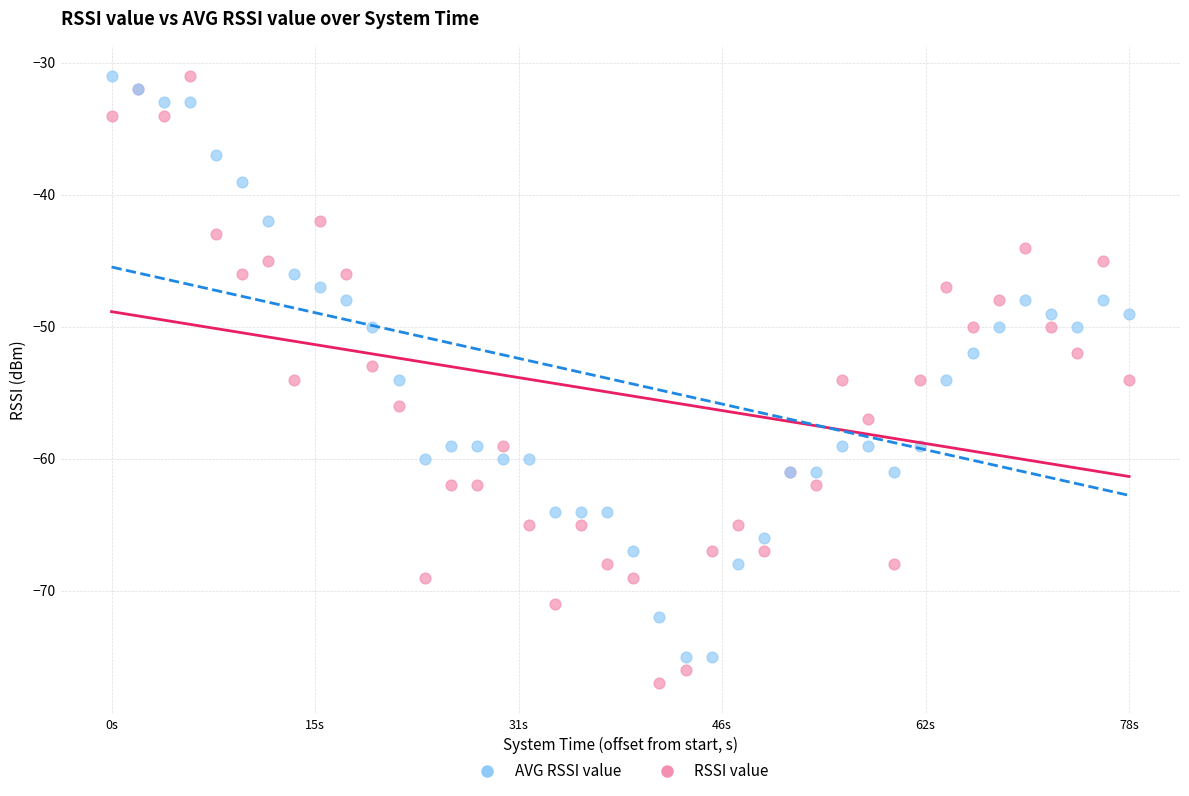

Which series contains the lowest Y value?

RSSI value